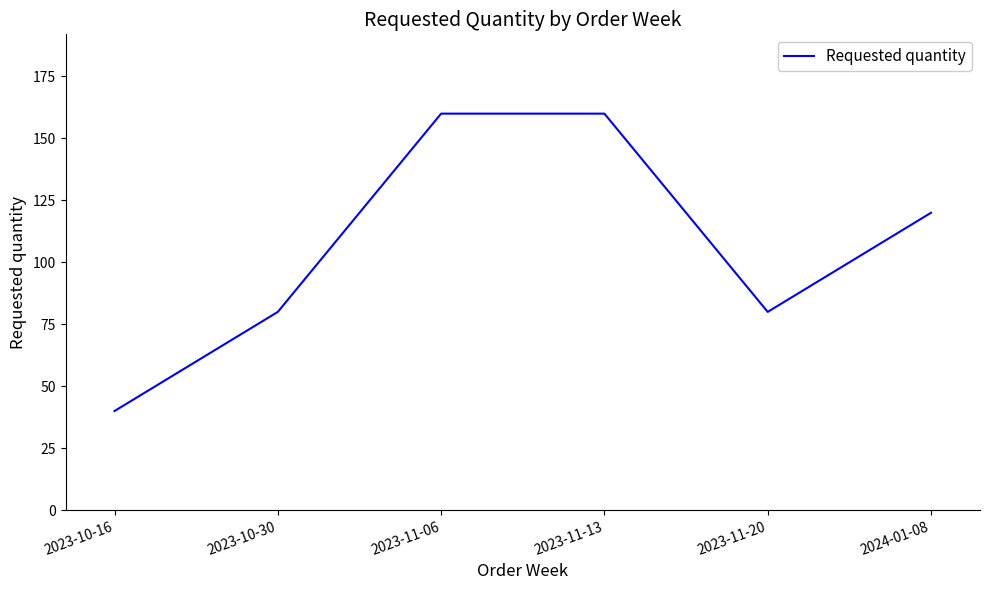

What is the difference between the values at 2024-01-08 and 2023-11-13?

40